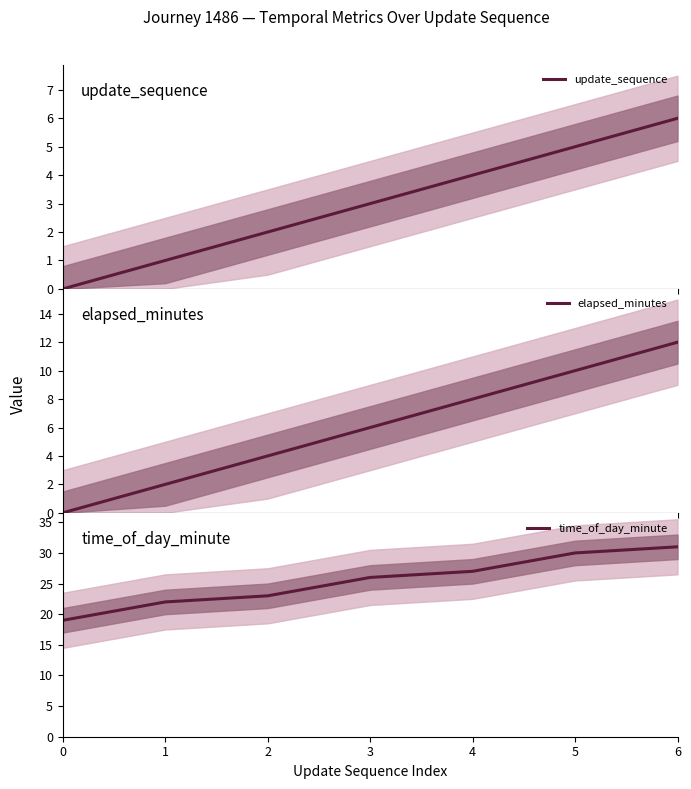

What is the spread (max minus min) of values at 2?

21